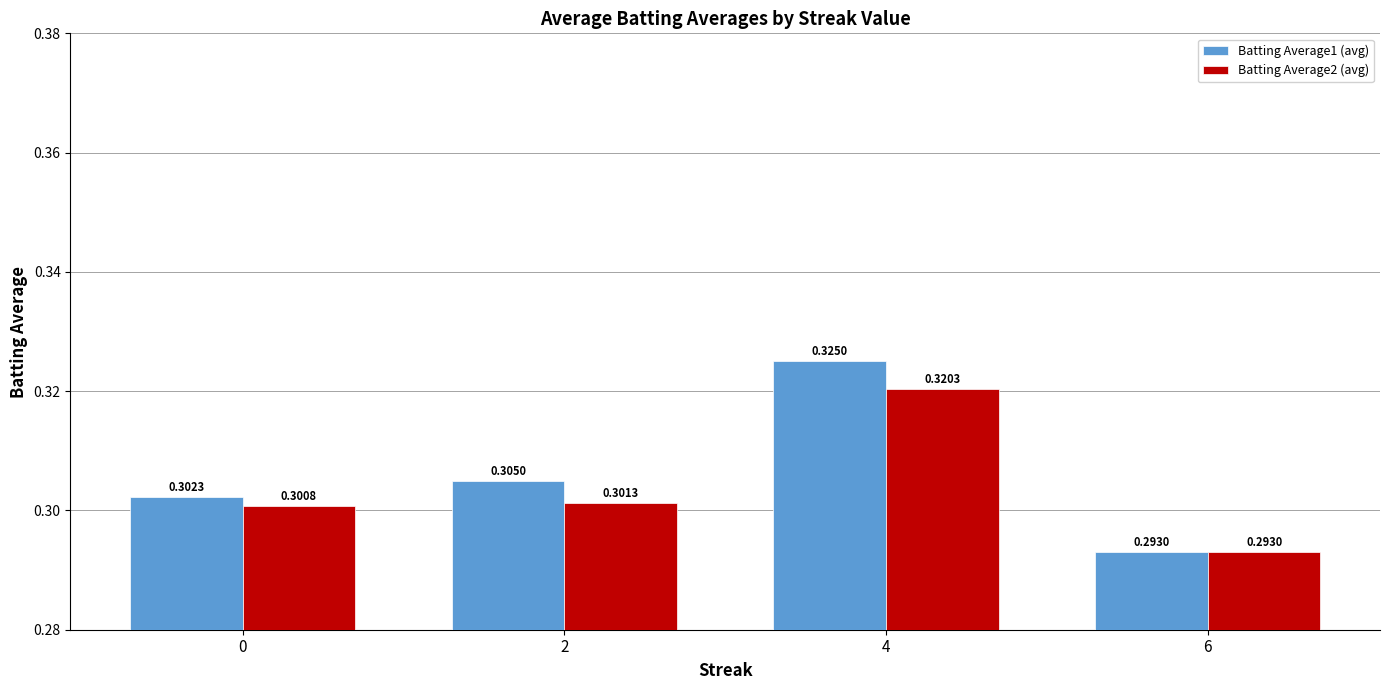

The Batting Average1 (avg) series shows 0.3 at 4. True or false?

True